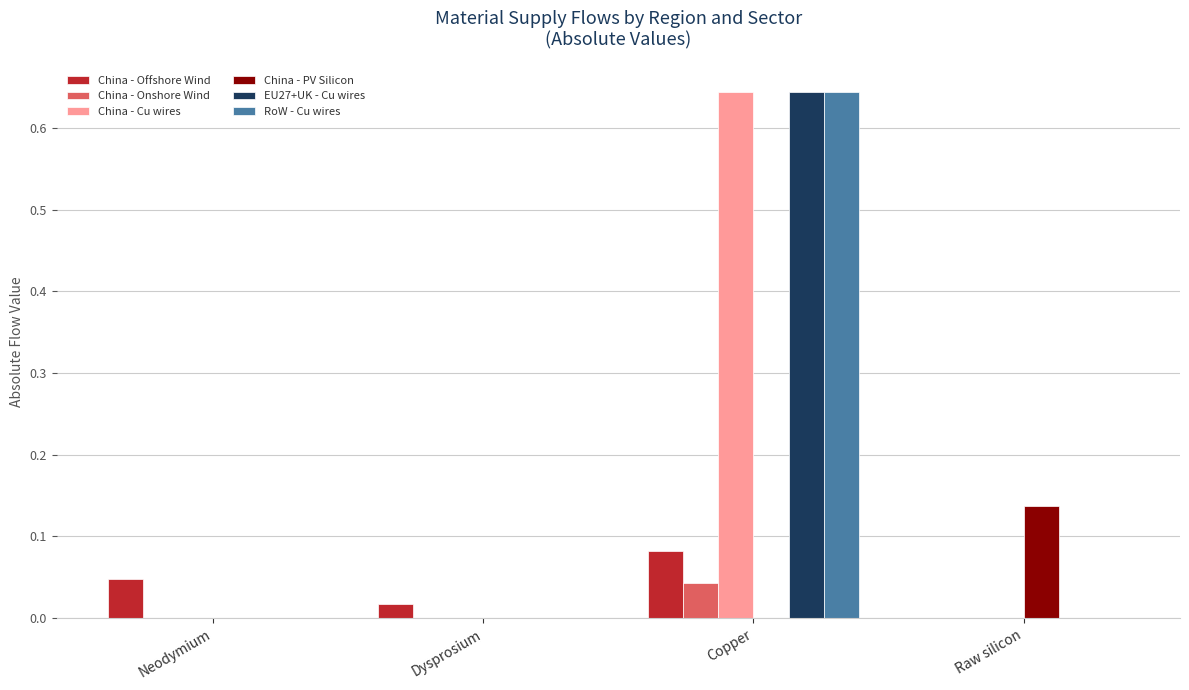

Is the value of China - PV Silicon at Dysprosium greater than the value of China - Onshore Wind at Copper?

No